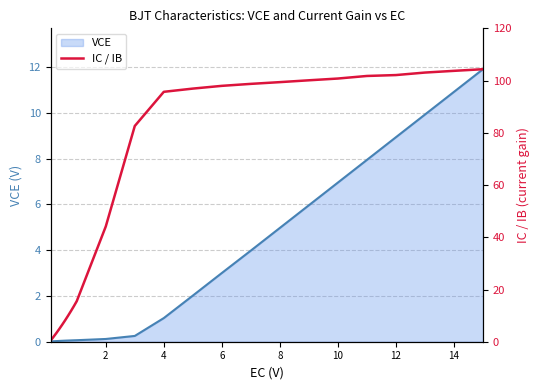

What is the maximum value for VCE?

11.9